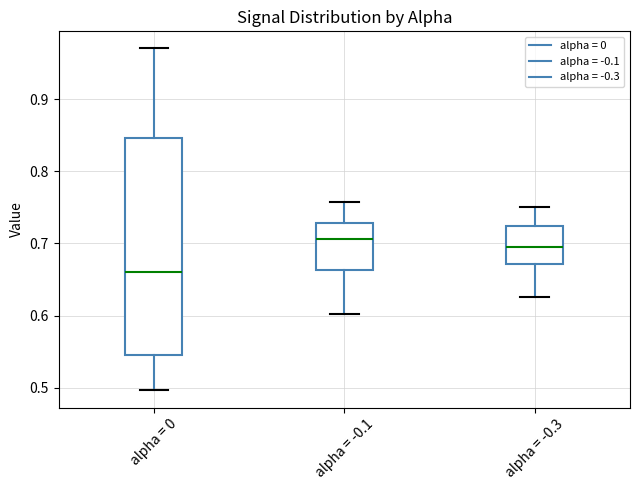

Comparing the boxes themselves (not the whiskers), which one is the tallest?

alpha = 0